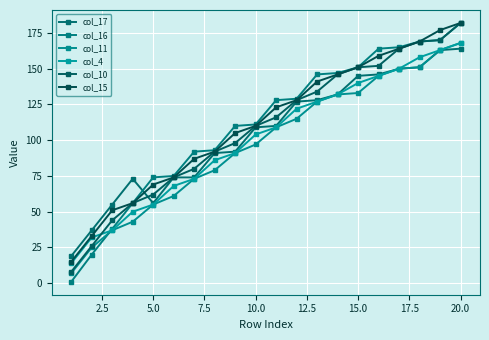

How many data points does each series have?

20